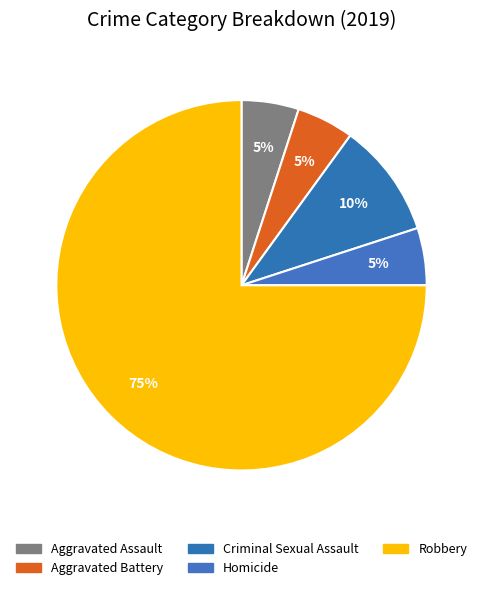

How many slices are in this pie chart?

5